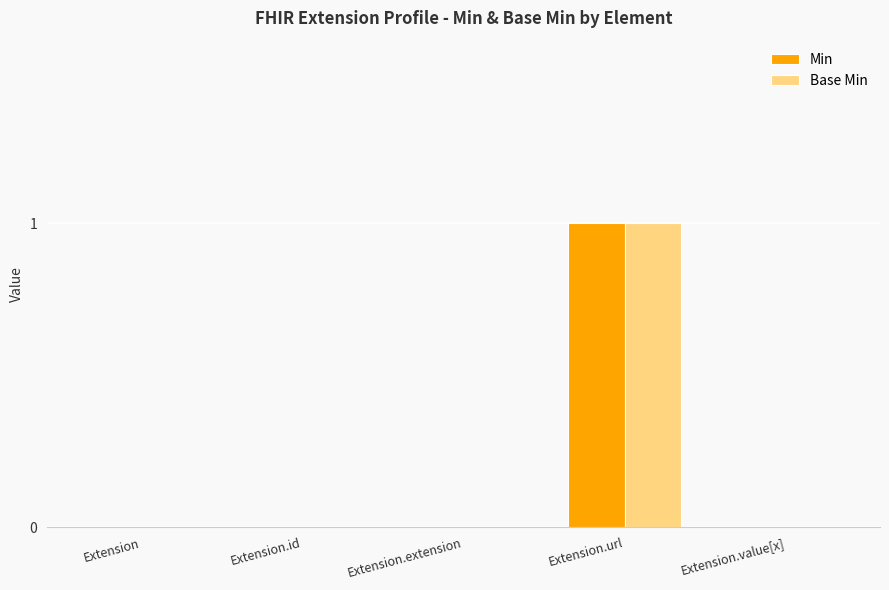

How many distinct data groups are displayed?

2